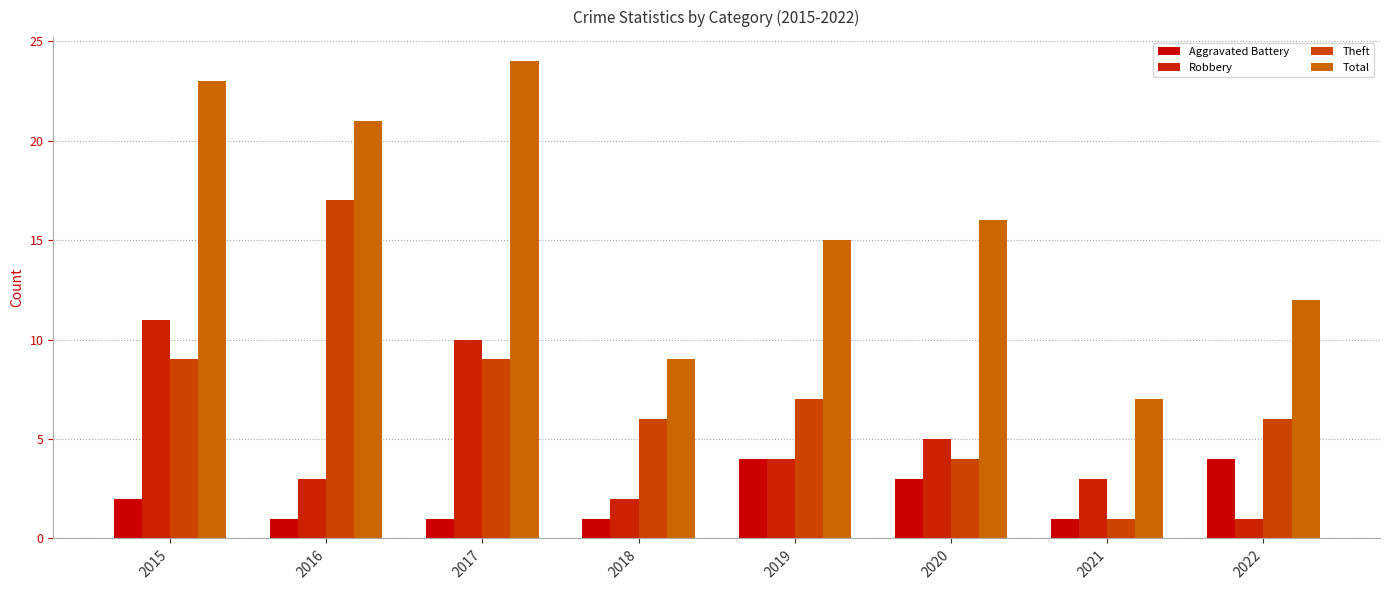

What is the greatest value displayed?

24